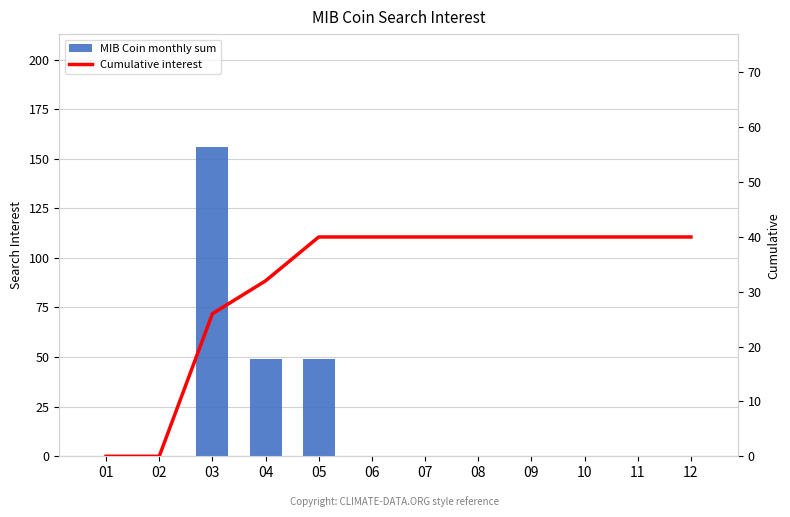

List the labels in order of MIB Coin monthly sum value, smallest first.

01, 02, 06, 07, 08, 09, 10, 11, 12, 04, 05, 03